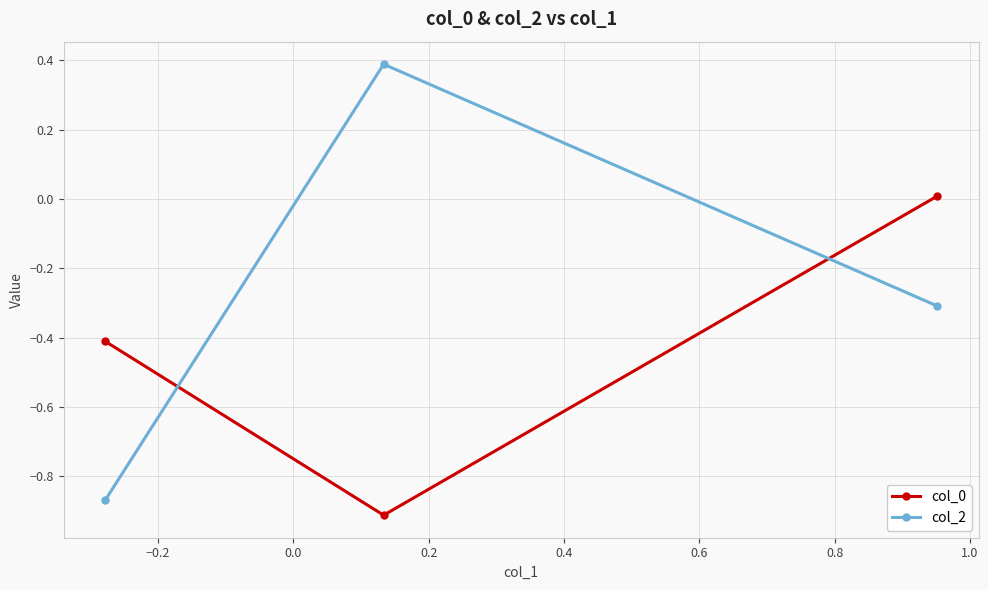

What is the maximum value shown in the chart?

0.4